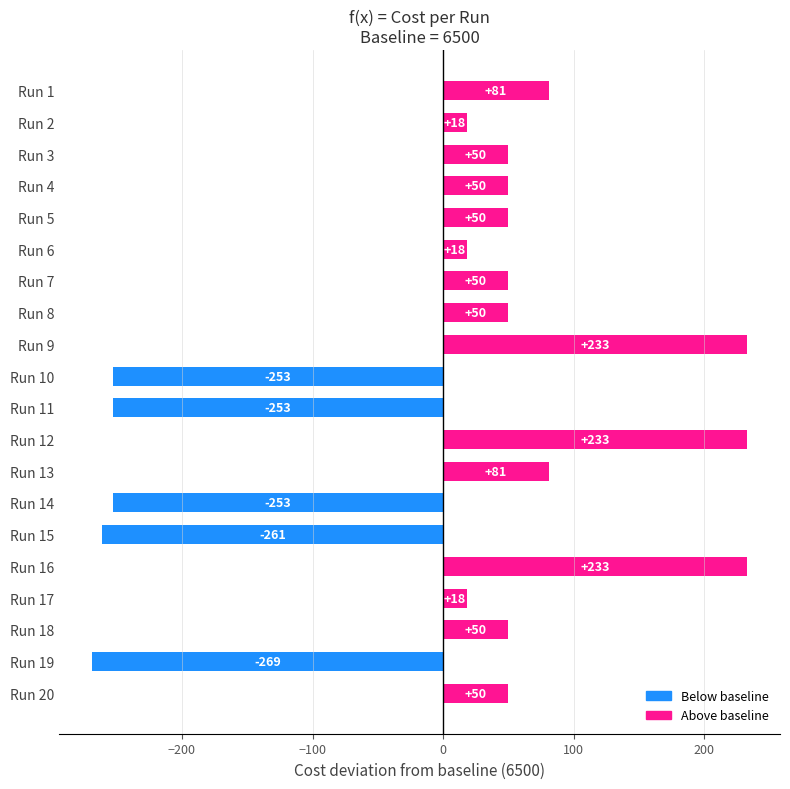

What is the value of the 2nd bar from the top?

18